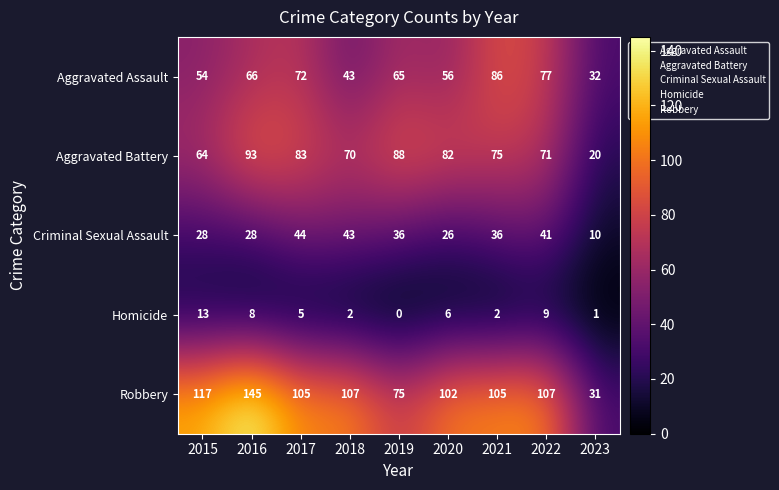

What is the average value of the Robbery series?

99